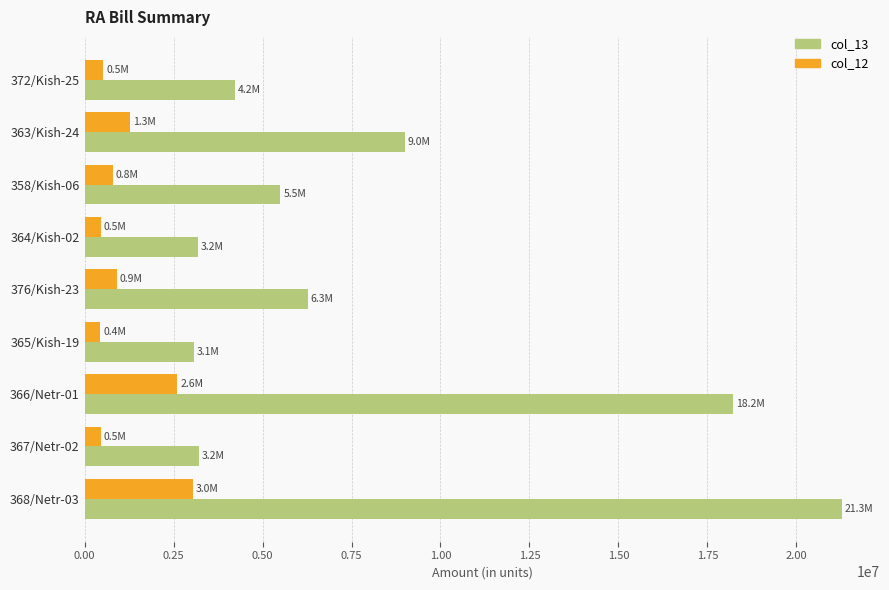

Rank the series by their average value, from highest to lowest.

col_13, col_12